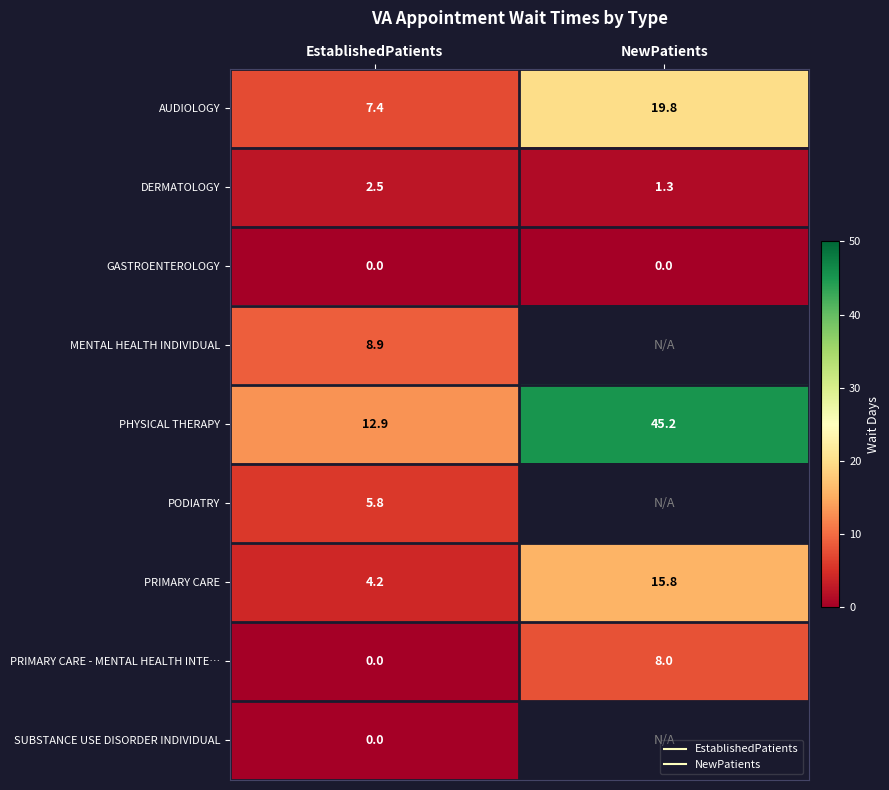

What is the spread (max minus min) of values at EstablishedPatients?

12.9